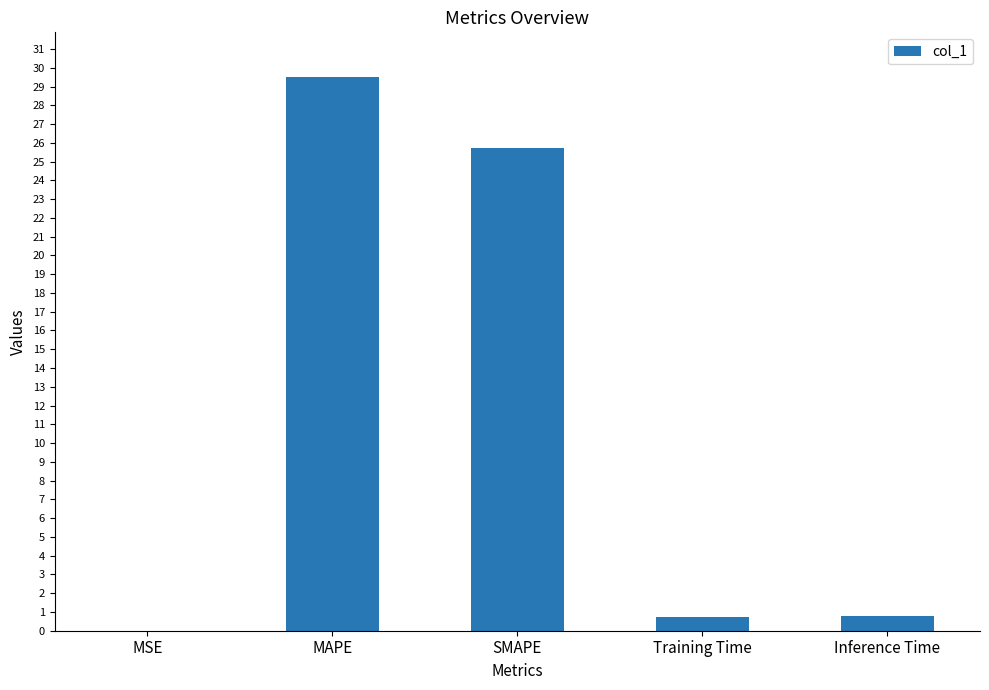

What is the sum of the values at MAPE and Inference Time?

30.3